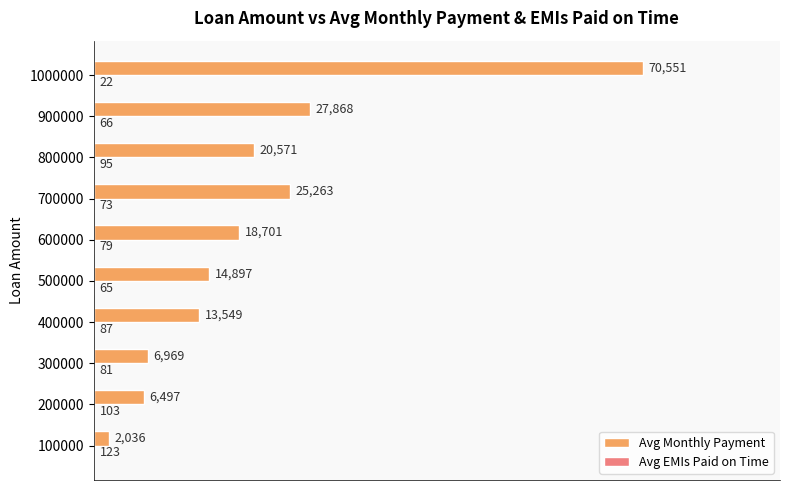

Which series changed the most between 100000 and 800000?

Avg Monthly Payment